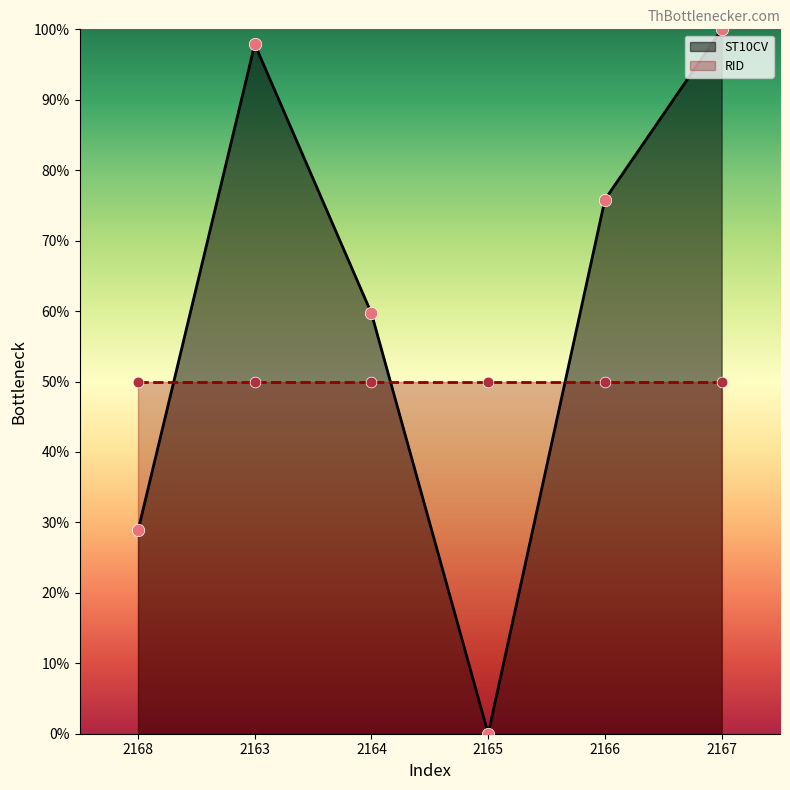

Between 2167 and 2164, which is larger?

2167